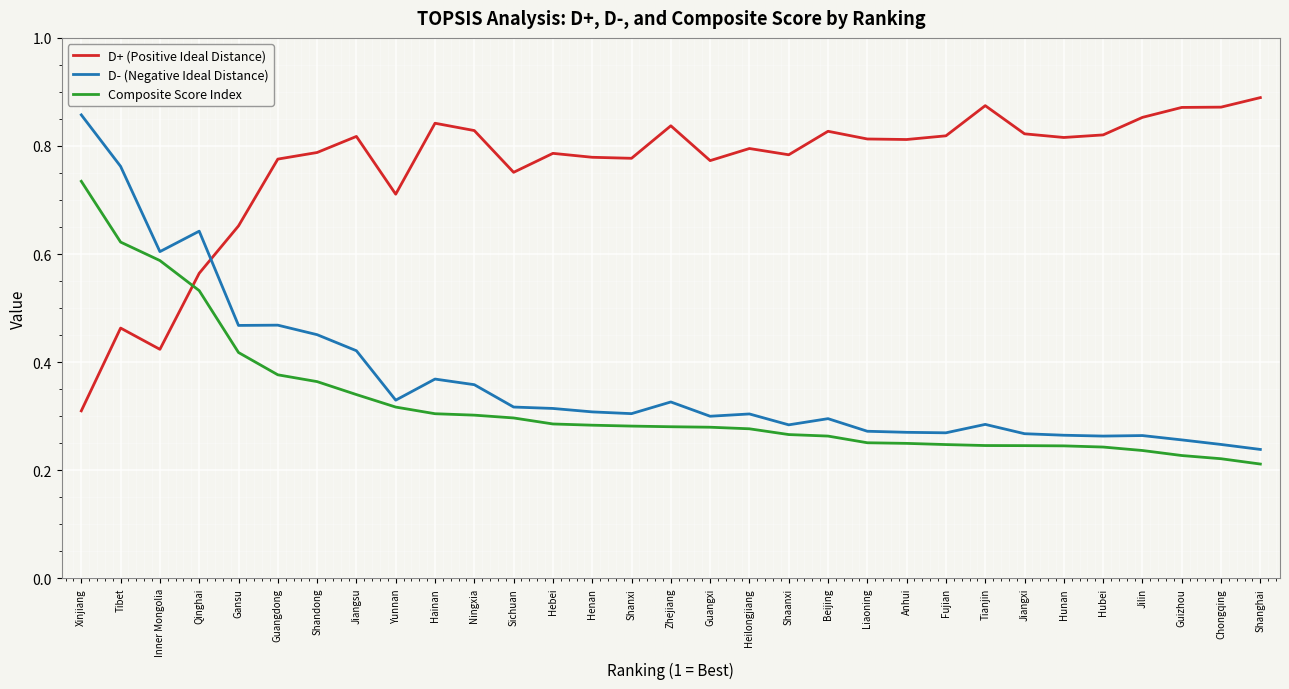

Which series changed the most between Jiangsu and Liaoning?

D- (Negative Ideal Distance)